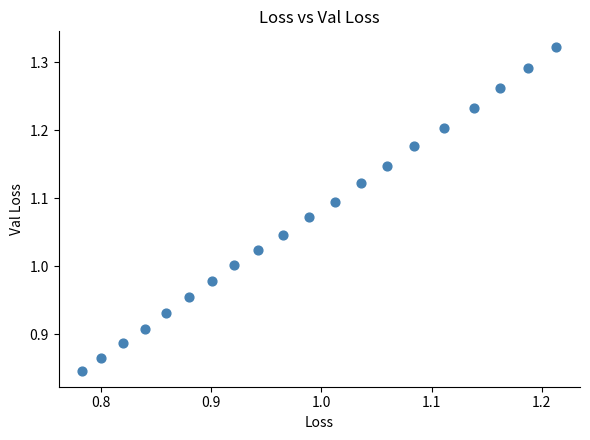

What is the range of Y values (max minus min)?

0.5